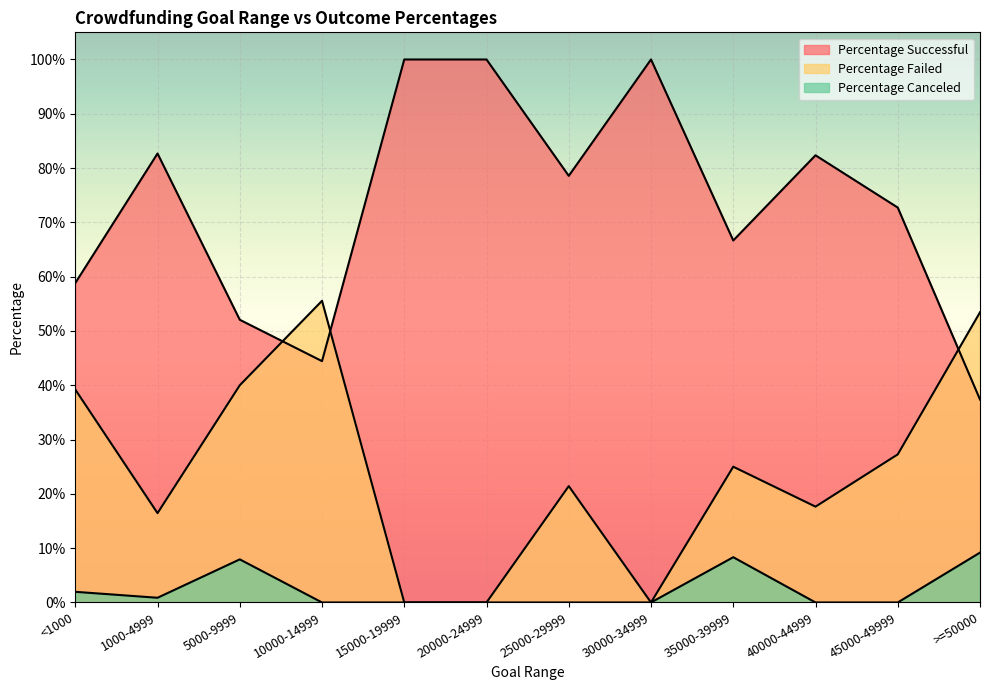

The Percentage Canceled series shows 0.0 at 1000-4999. True or false?

False